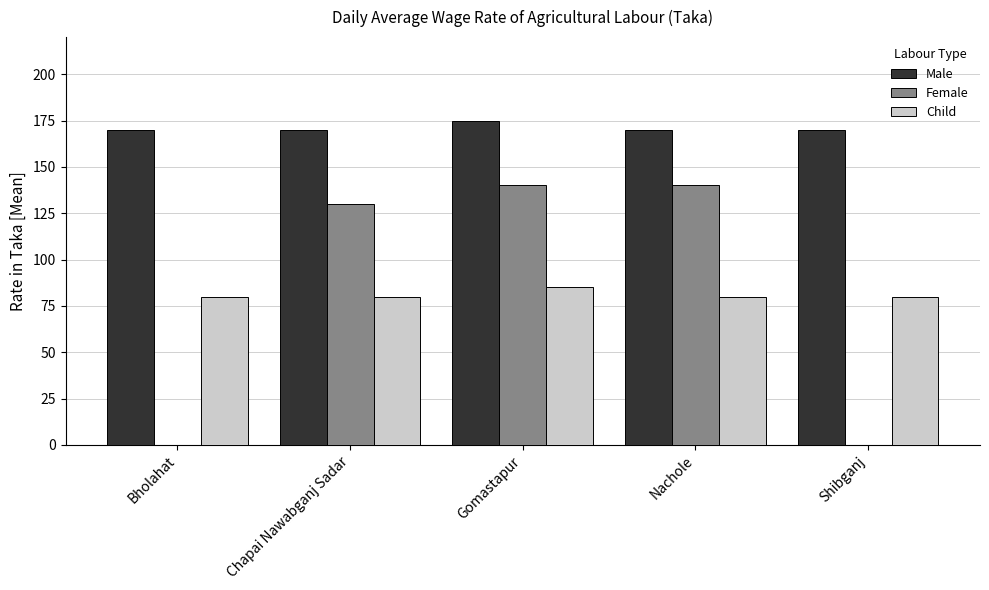

Count the number of data series in this chart.

3